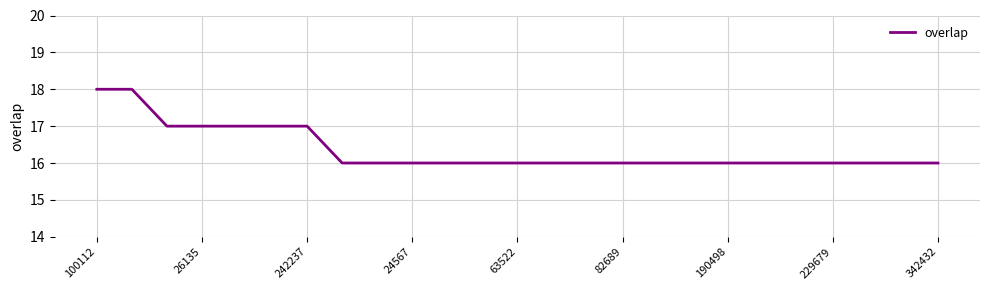

What is the minimum value shown in the chart?

16